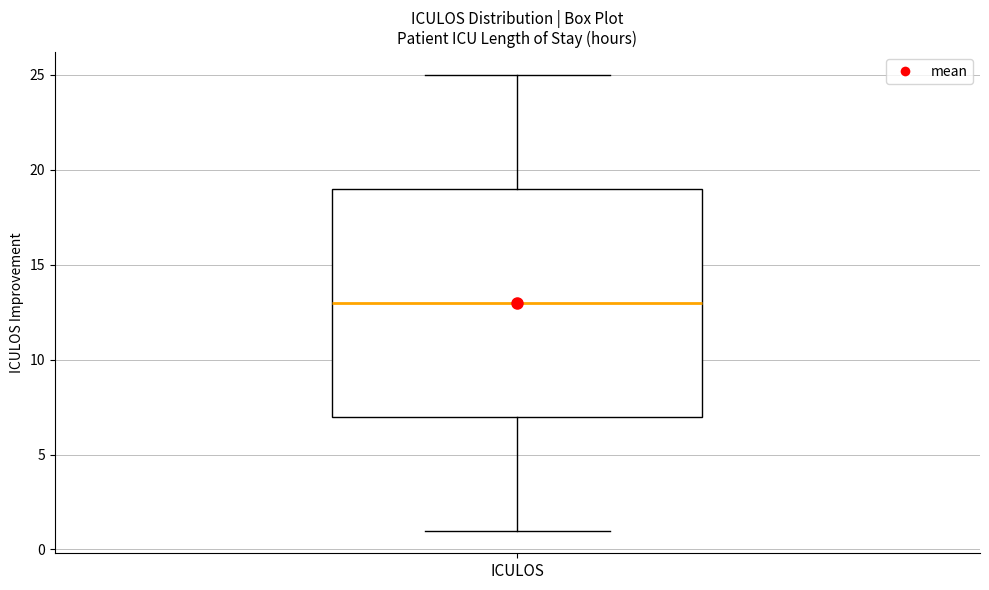

Transcribe this box plot: give where the median line is, the range the box spans, and where the two whiskers end, as read against the y-axis. The values are not printed on the chart, so give them approximately, as read against the axis.

median 13, box 7 to 19, whiskers 1 to 25